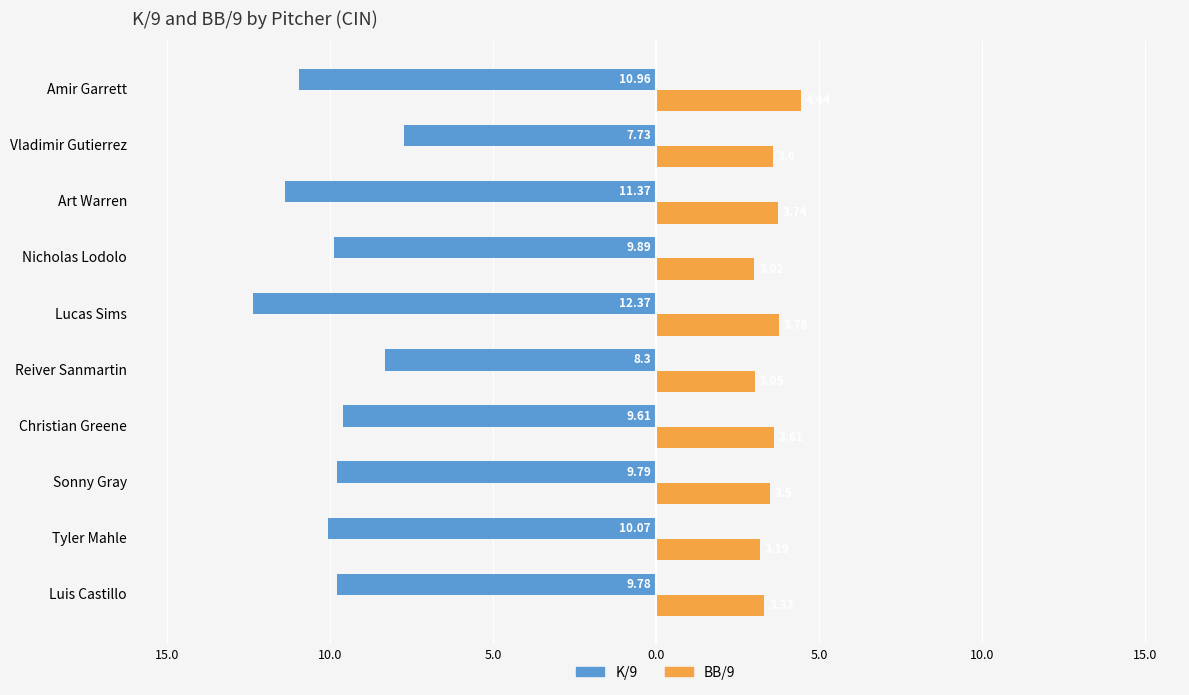

What are all the series names shown in the legend?

K/9, BB/9